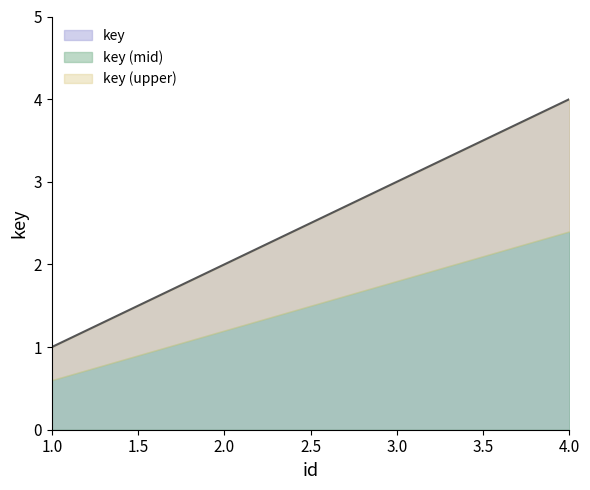

The value at 4 is 1. True or false?

False